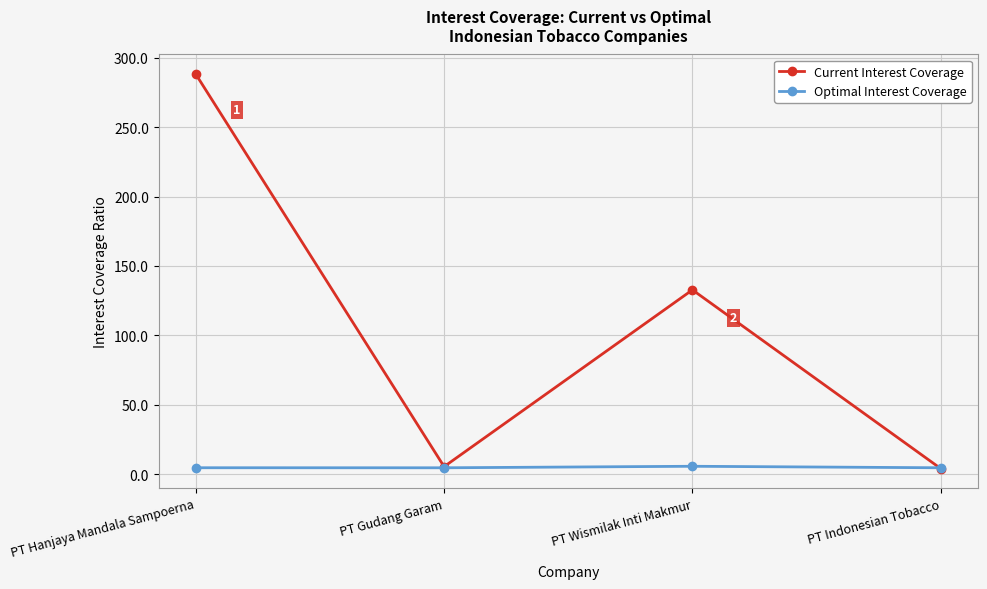

Which series has the largest total across all categories?

Current Interest Coverage